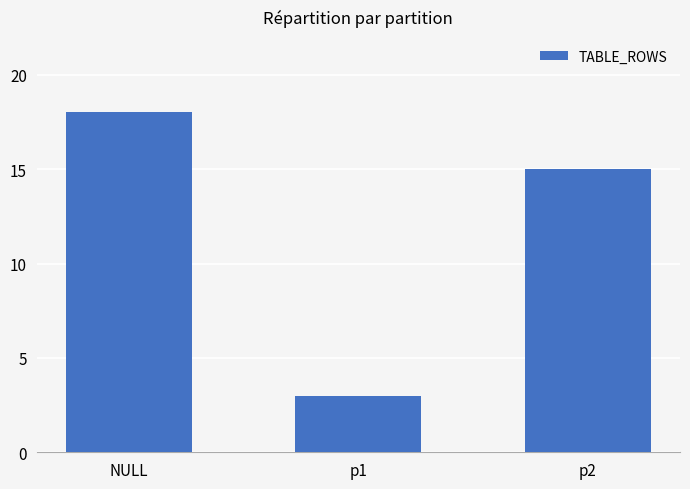

True or false: the data shows 23 at p2.

False